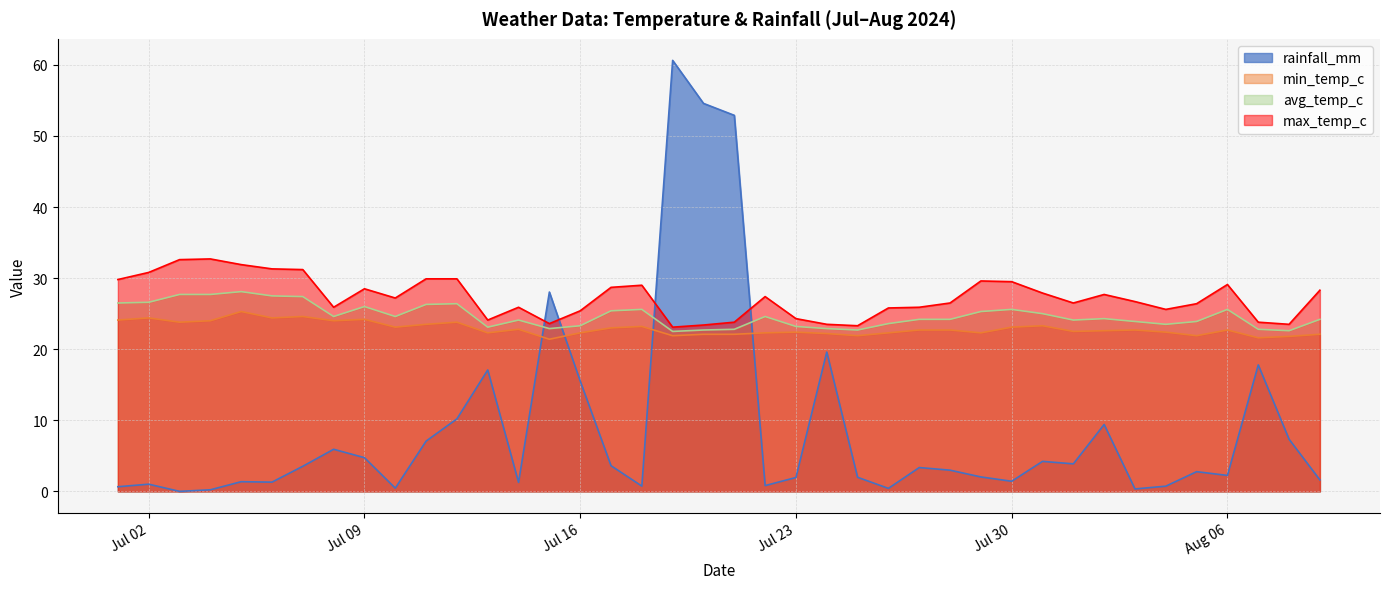

What are all the series names shown in the legend?

rainfall_mm, min_temp_c, avg_temp_c, max_temp_c